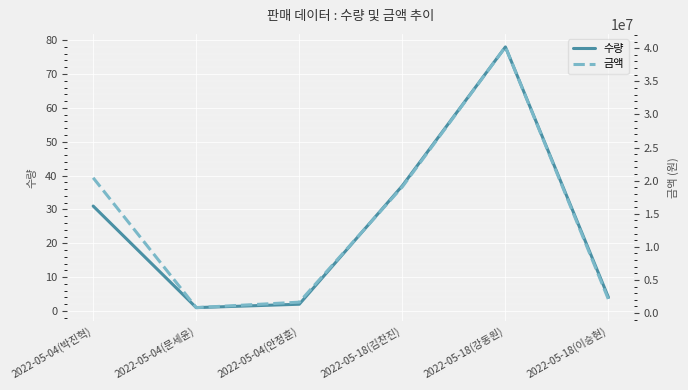

True or false: 수량 and 금액 intersect in this chart.

False